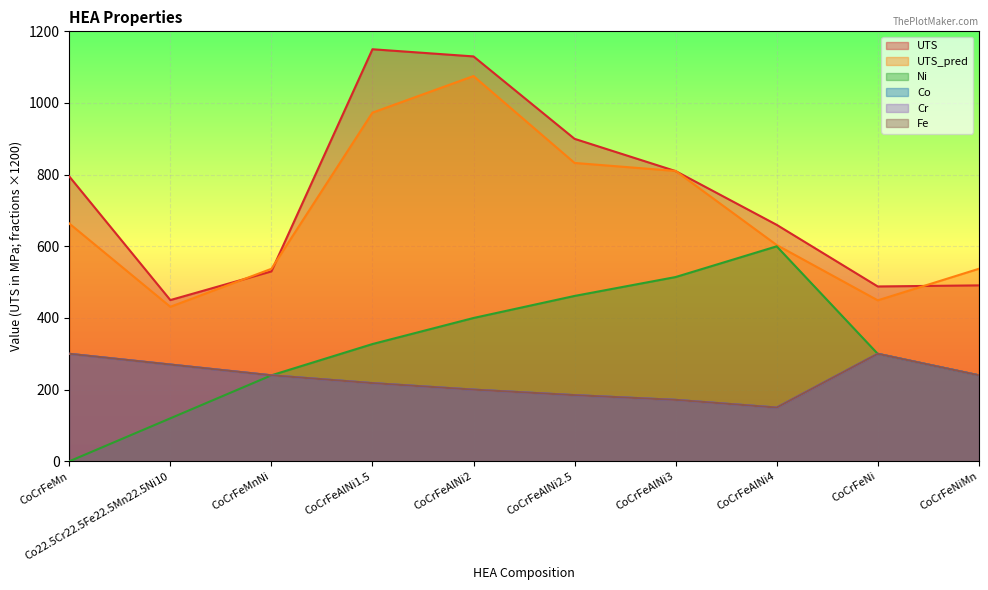

What is the difference between the maximum and minimum values in the UTS_pred series?

644.0